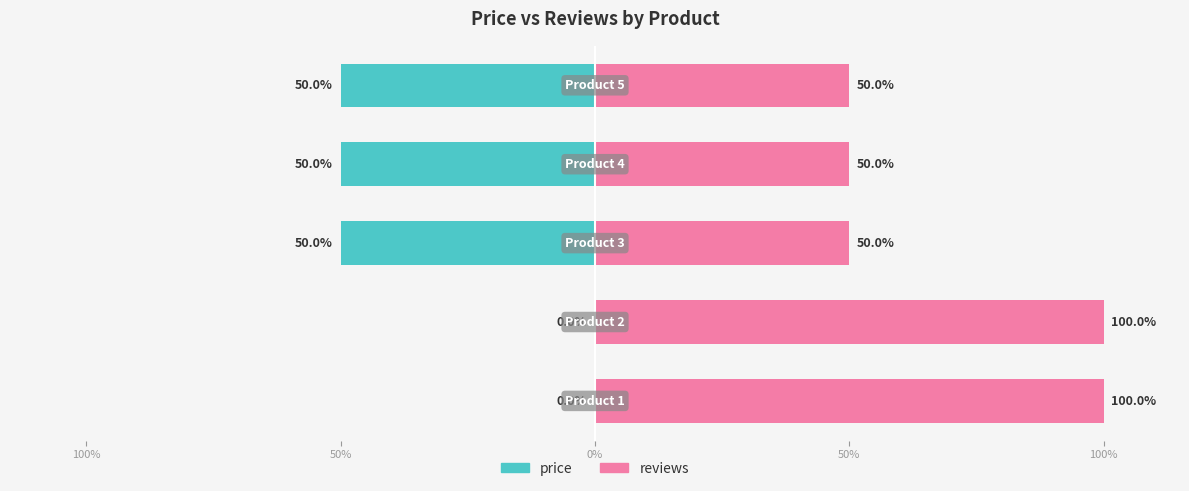

Read the price value at 50%, to the nearest 5.

-50